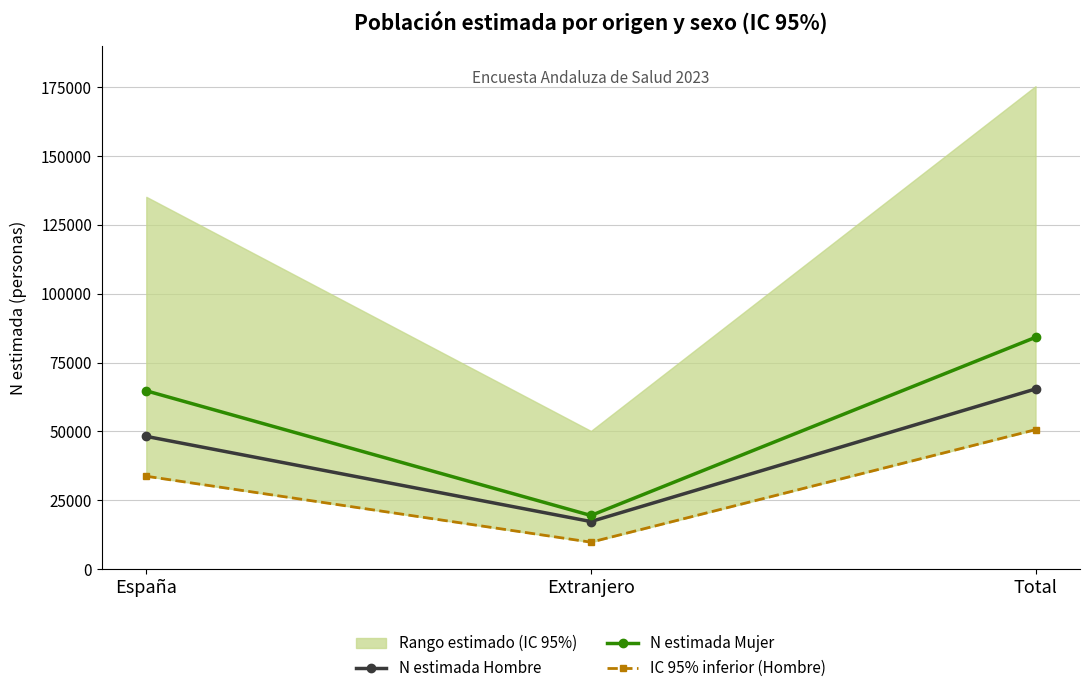

Where is N estimada Hombre nearest to the value 41314?

España